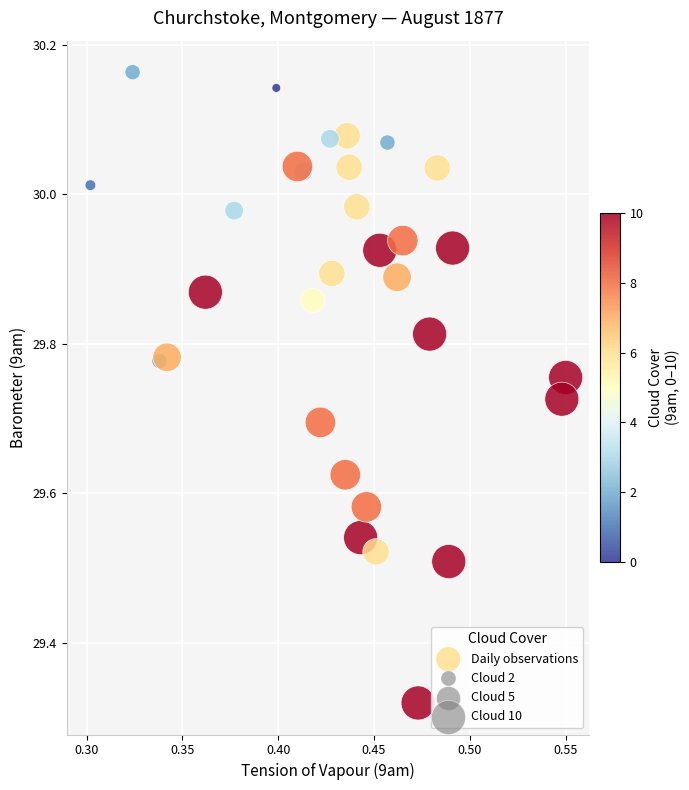

What is the range of Y values (max minus min)?

0.8